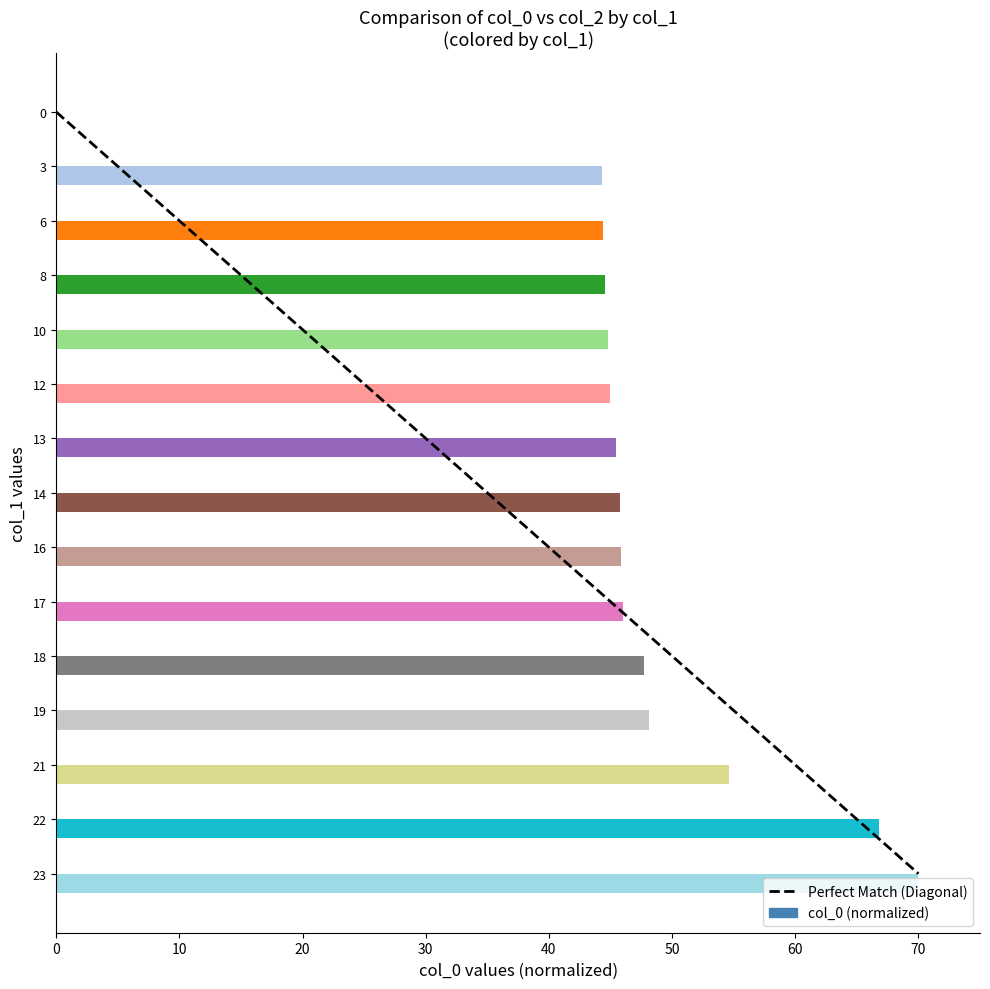

The value at 18 is 47.7. True or false?

True